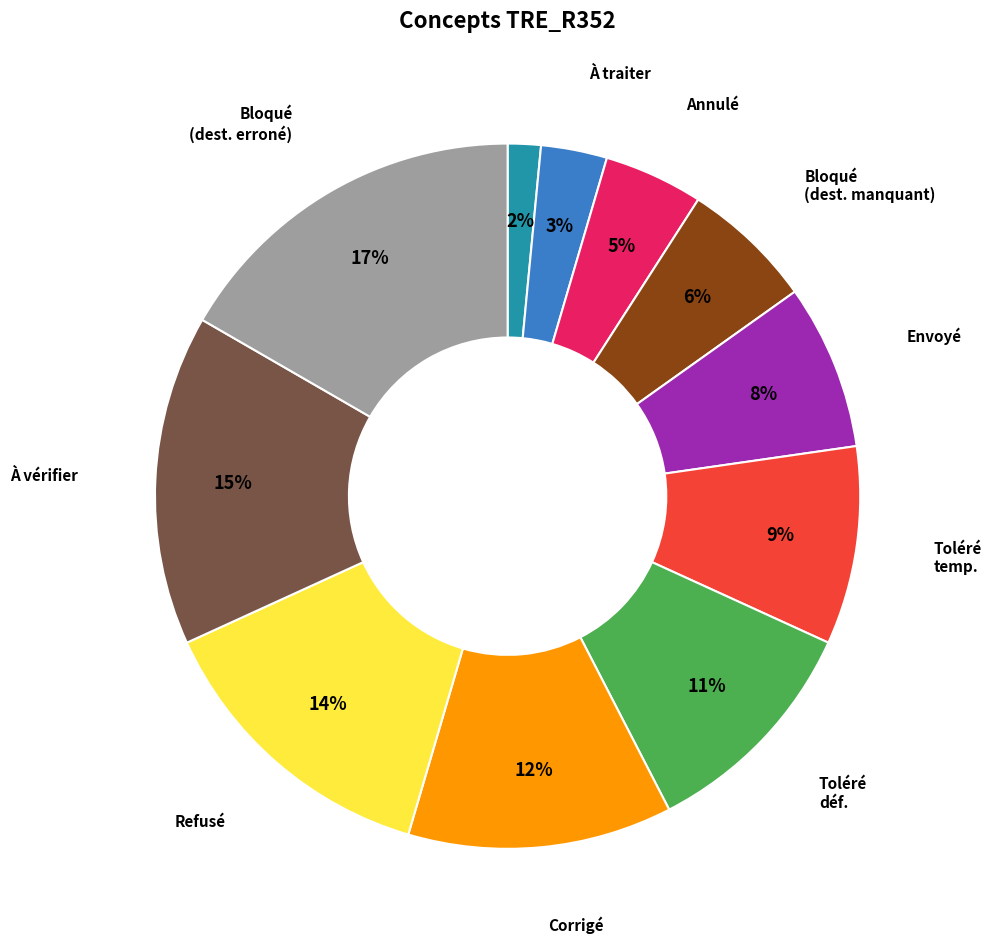

To the nearest percent, what is the average slice percentage?

9%